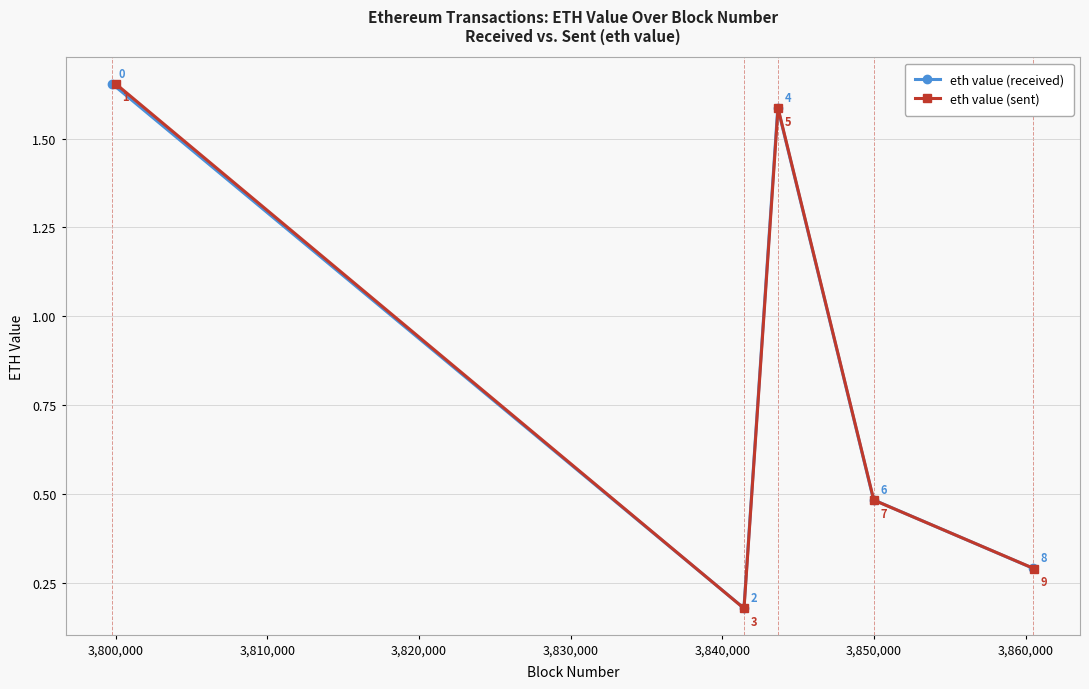

True or false: eth value (received) has more than 0 interior local peaks.

True